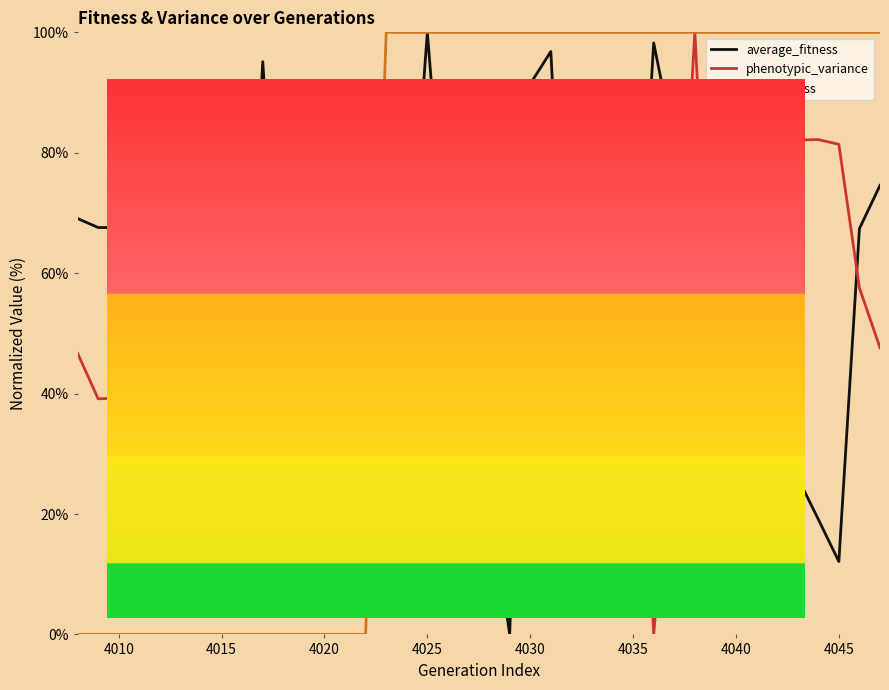

What is the maximum value shown in the chart?

100.0